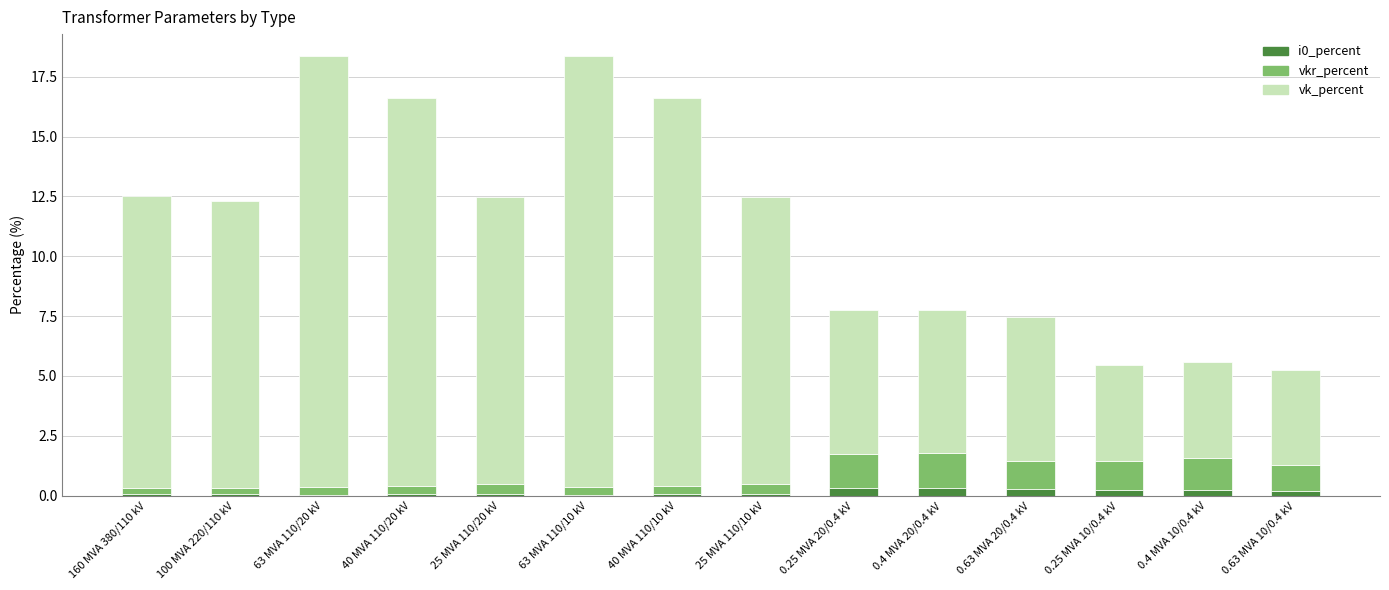

How many distinct data groups are displayed?

3